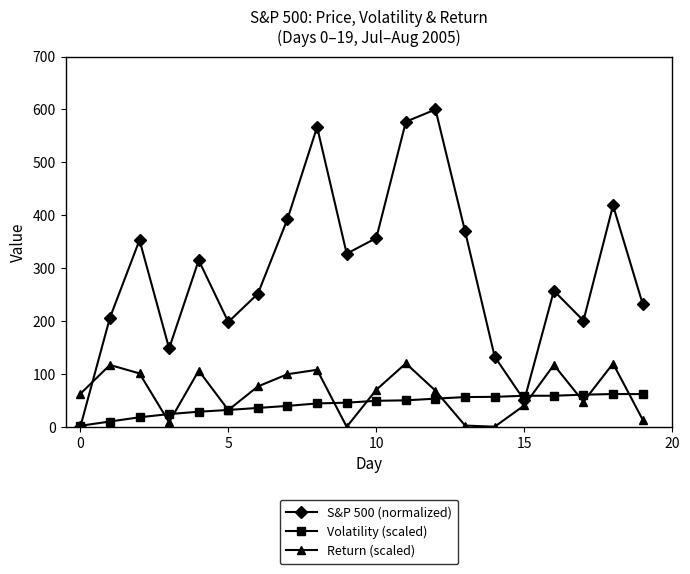

What are all the series names shown in the legend?

S&P 500 (normalized), Volatility (scaled), Return (scaled)